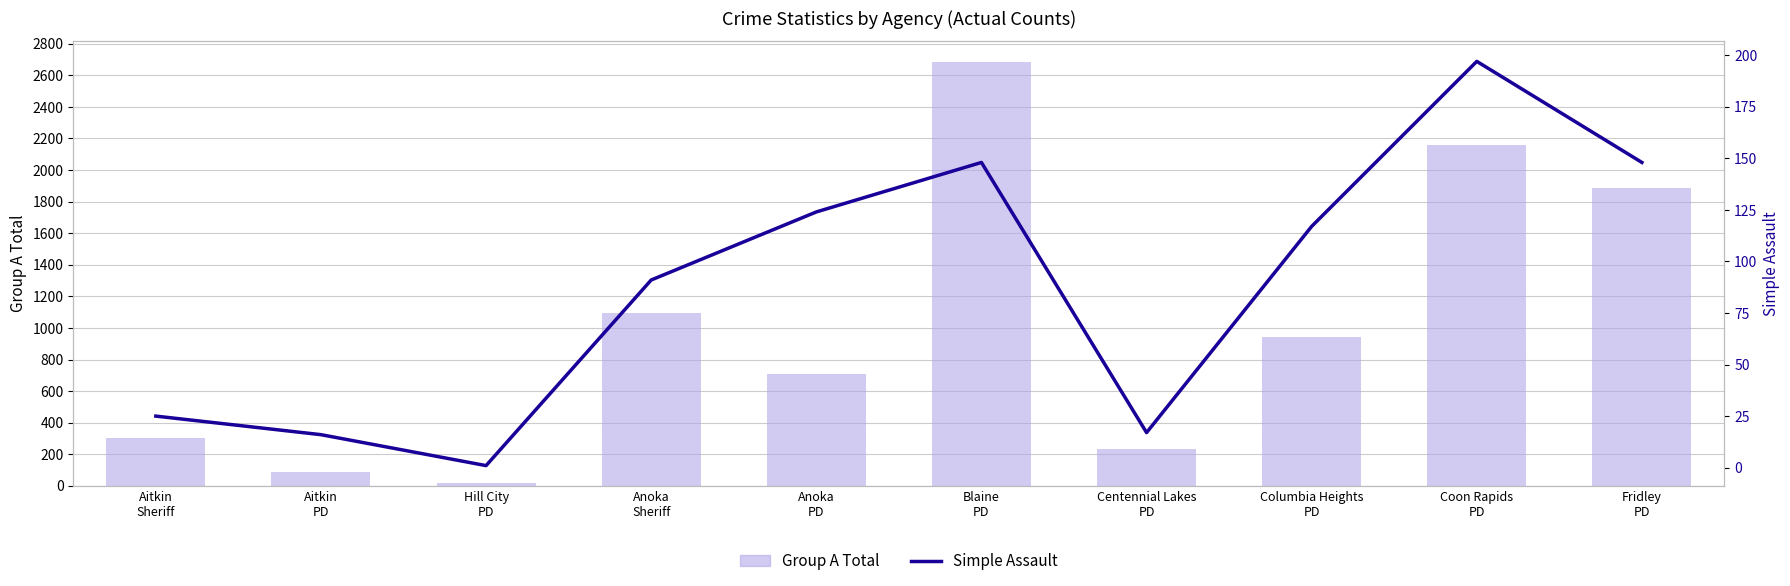

Is it true that Simple Assault equals 9 at Aitkin
PD?

False